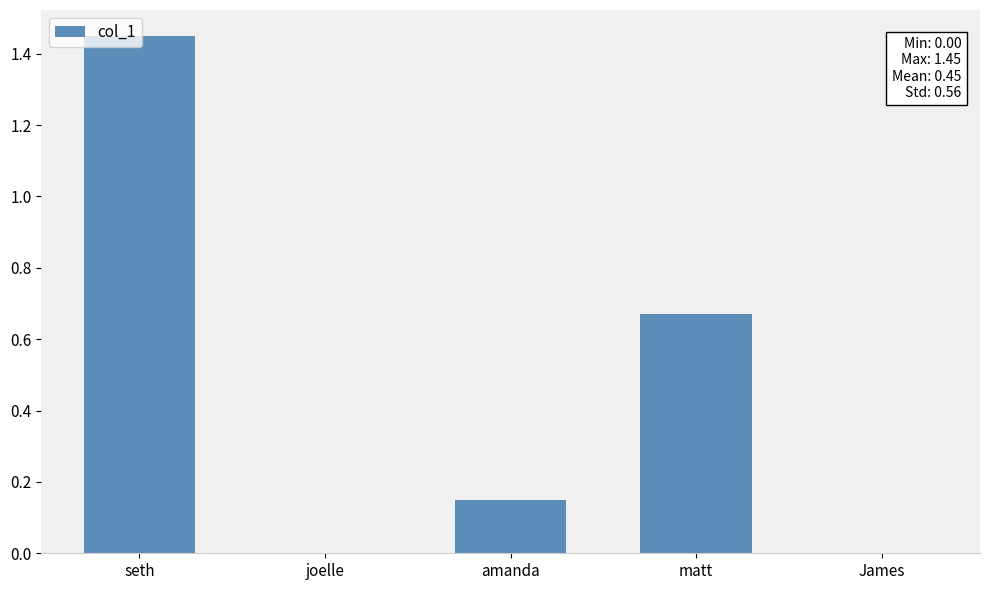

The chart shows a value of 0.4 at seth. True or false?

False